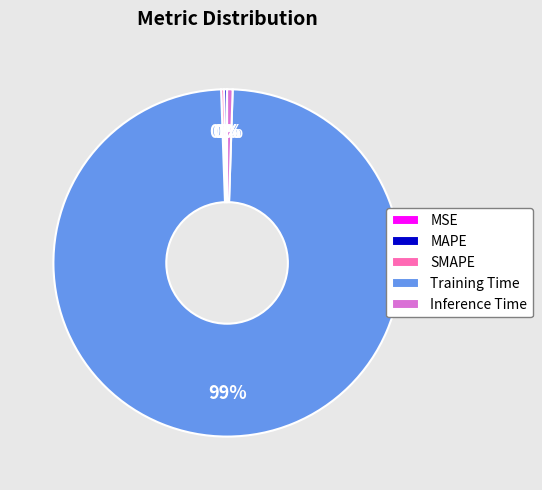

Which slice is the largest?

Training Time